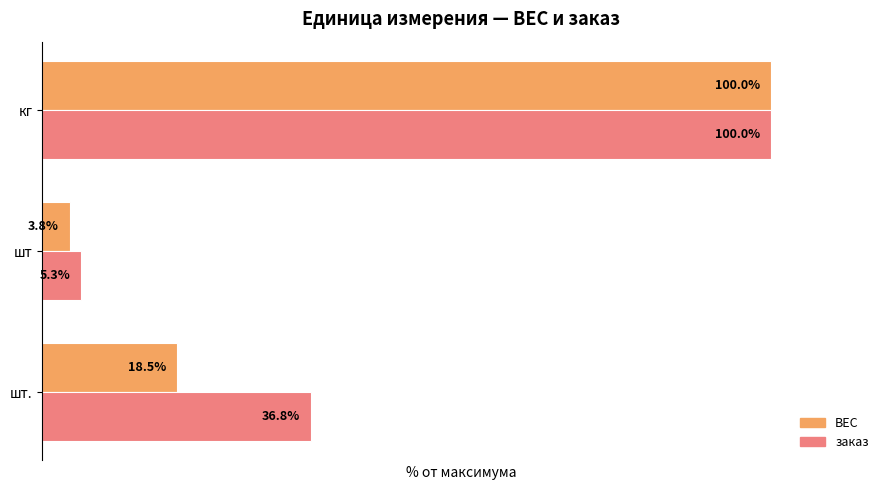

At which label does ВЕС reach its minimum?

шт